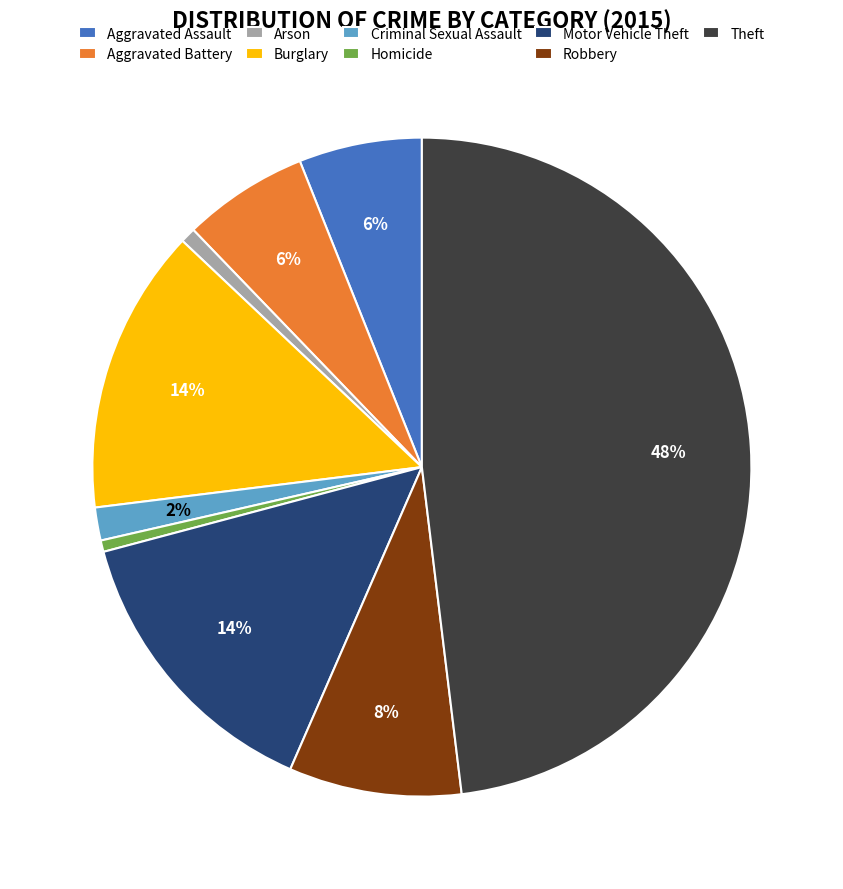

Which has a higher value, Robbery or Homicide?

Robbery